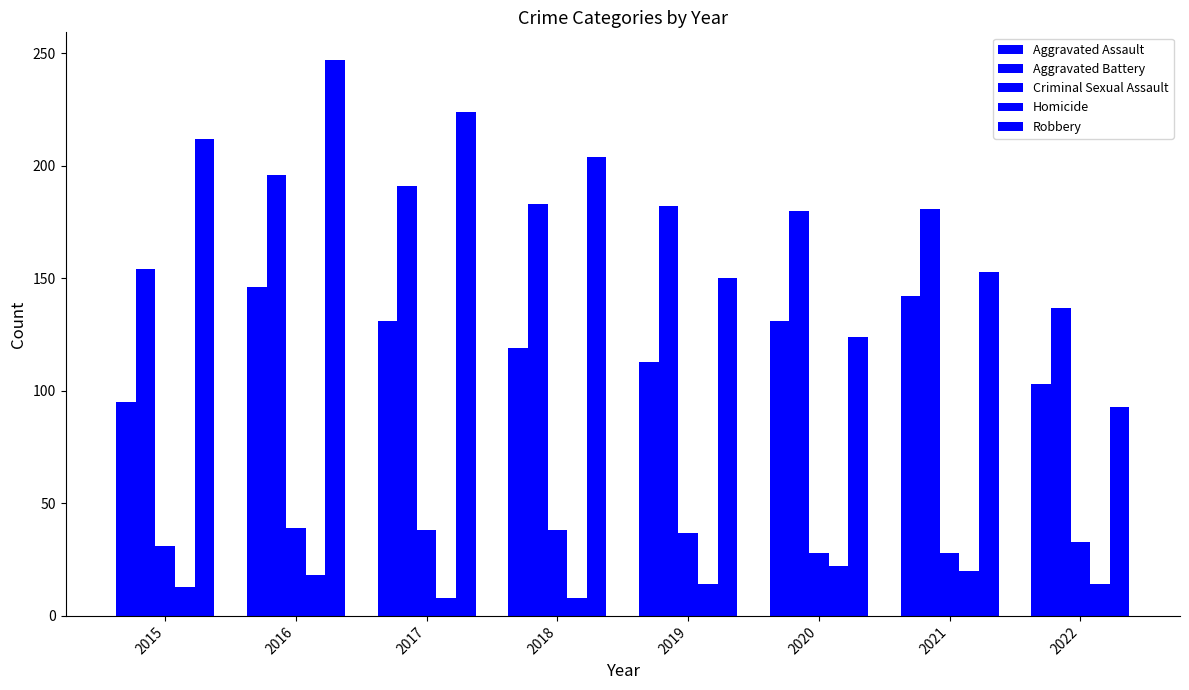

Where does the Homicide series first go above 14?

2016